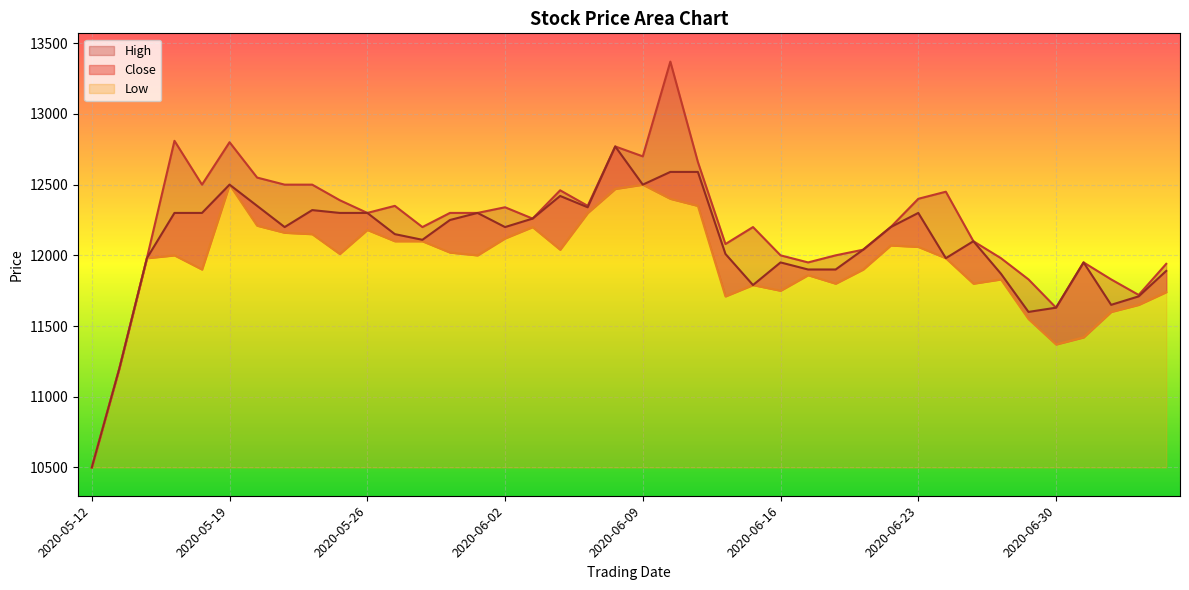

What position from the left is 2020-06-19?

29